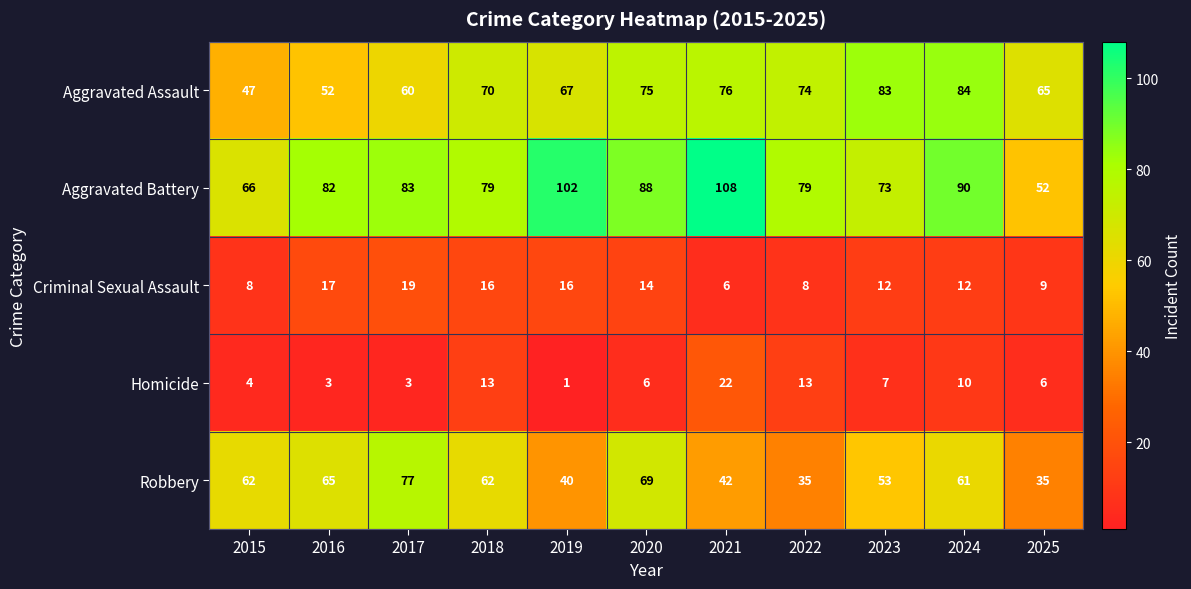

What is the spread (max minus min) of values at 2019?

101